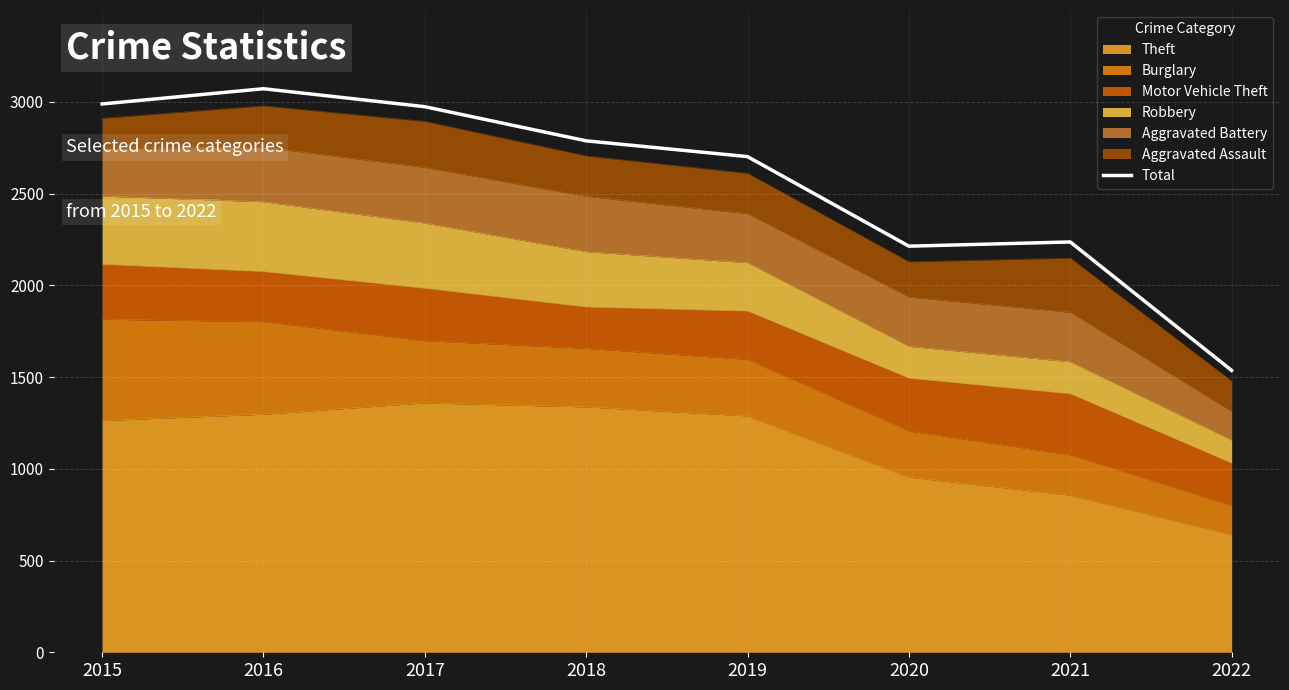

List the labels in order of value, largest first.

2016, 2015, 2017, 2018, 2019, 2021, 2020, 2022